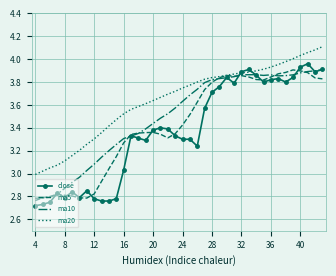

Which series has the largest total across all categories?

ma20